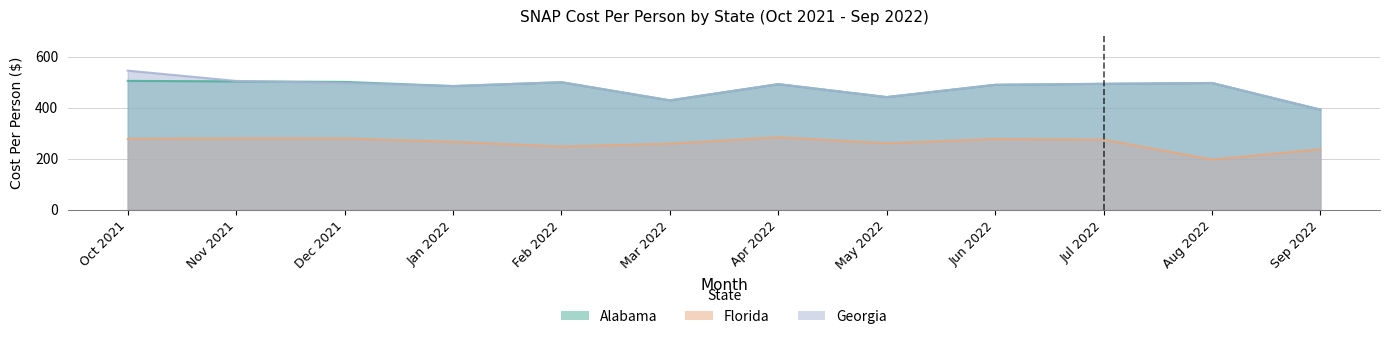

Is the value of Georgia at Sep 2022 greater than the value of Alabama at Jun 2022?

No